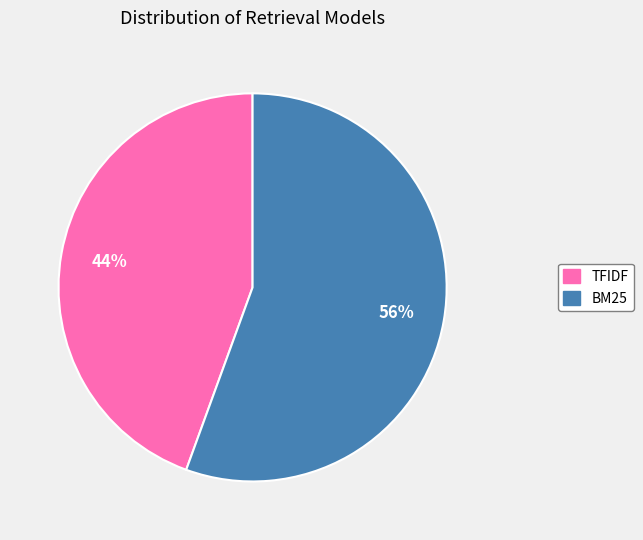

Count the number of slices in the pie.

2